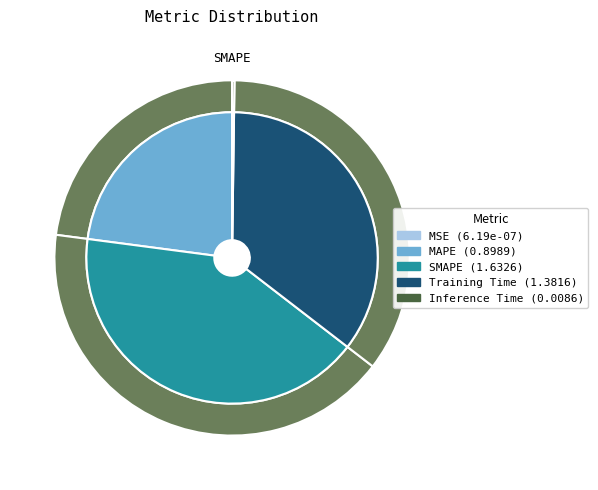

Rank the categories by value from lowest to highest.

MSE, Inference Time, MAPE, Training Time, SMAPE